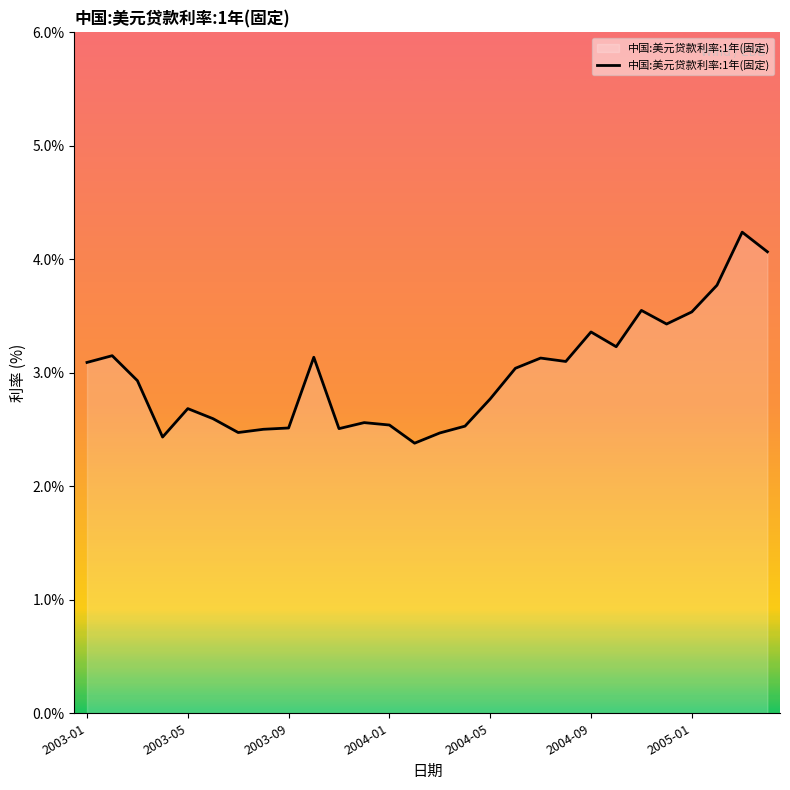

What is the greatest value displayed?

4.2